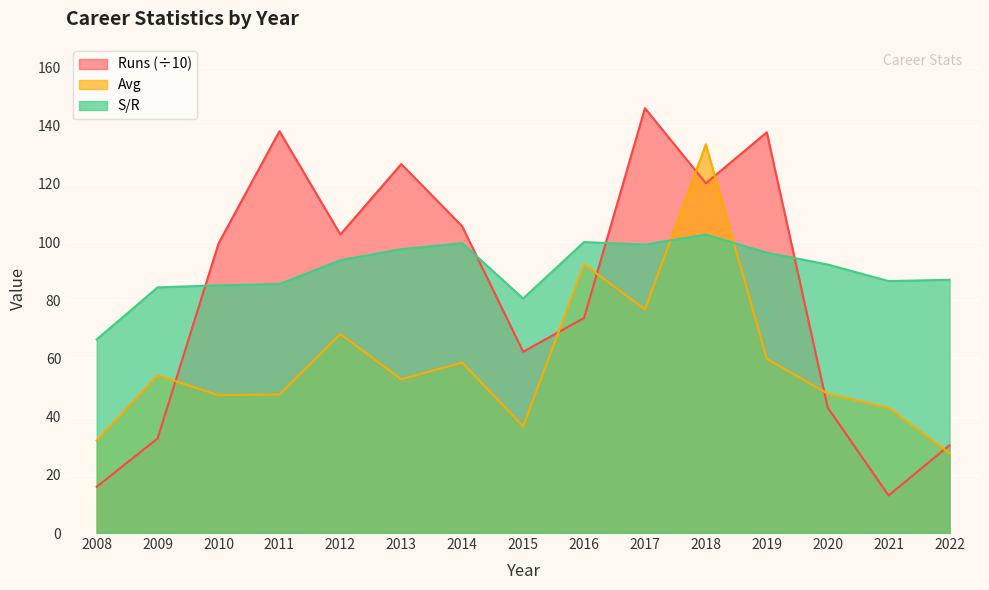

The S/R series shows 92.3 at 2020. True or false?

True